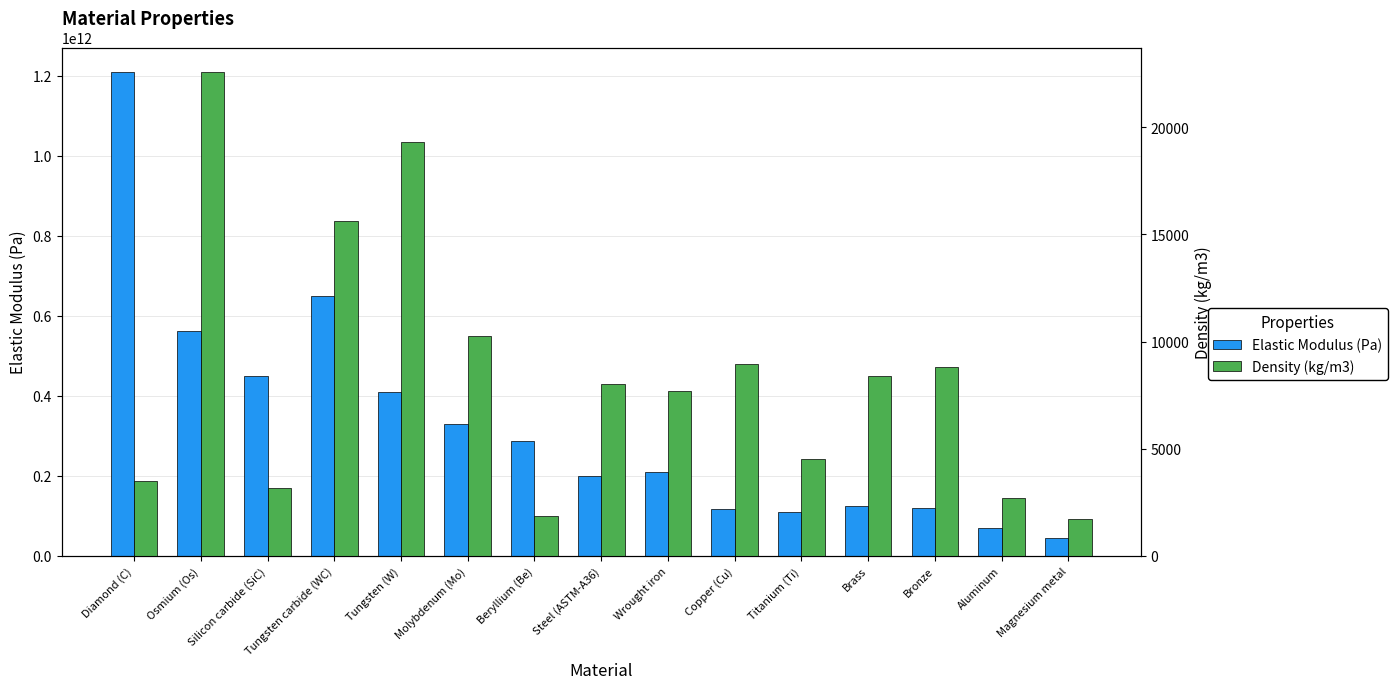

Which category has the lowest value across all series?

Magnesium metal